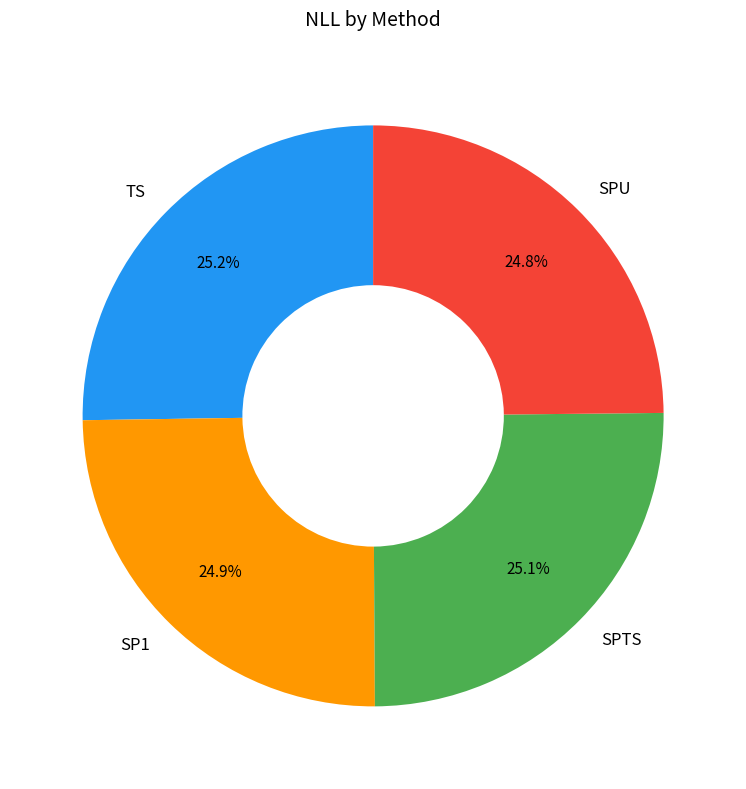

What is the ratio of the value at SPTS to the value at SPU?

1.0